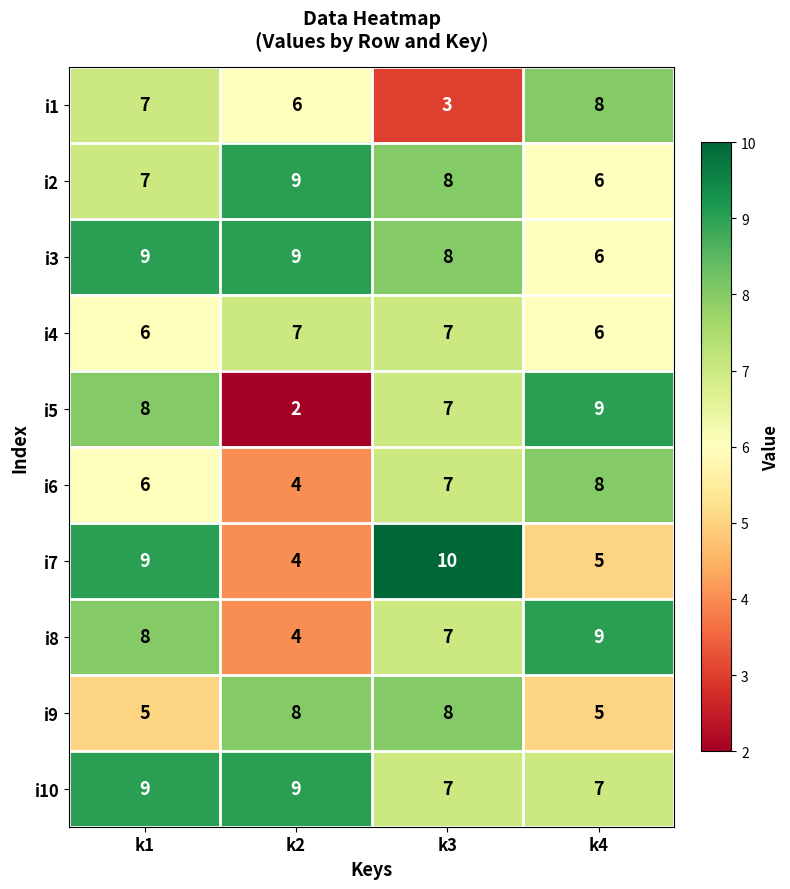

Which label corresponds to the largest value in the chart?

k3